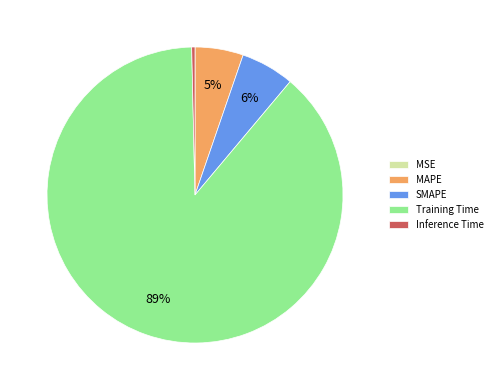

Approximately how many times larger is the value at MAPE compared to Training Time?

0.1